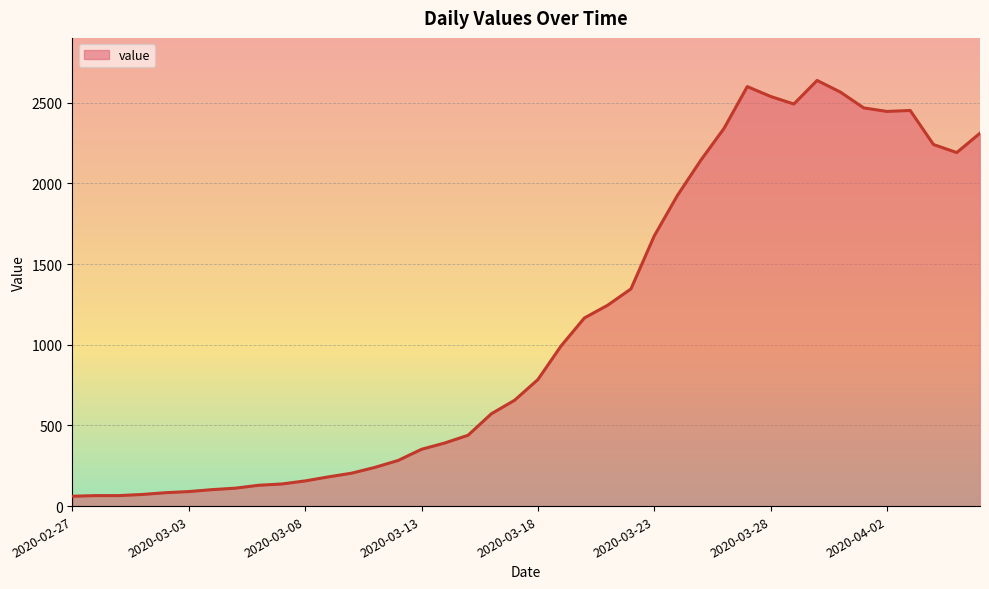

Reading left to right, extract all data points from this chart.

61	65	65	72	83	90	102	111	129	137	156	181	204	240	283	352	391	439	572	656	784	993	1166	1245	1346	1674	1926	2143	2341	2600	2539	2492	2638	2566	2468	2446	2452	2241	2191	2311